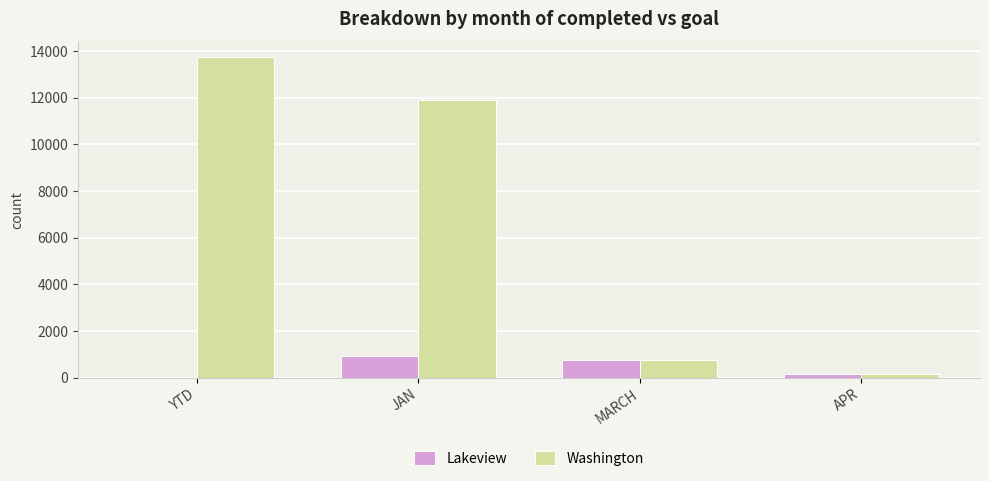

Count the number of categories in the chart.

4